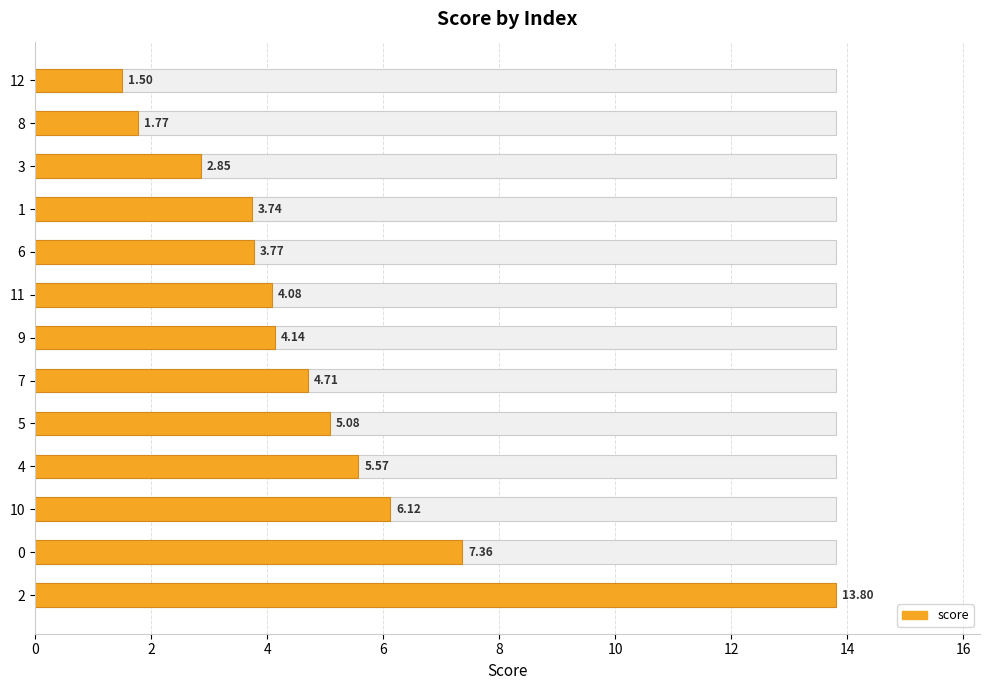

What is the value of the 7th bar from the left?

4.1